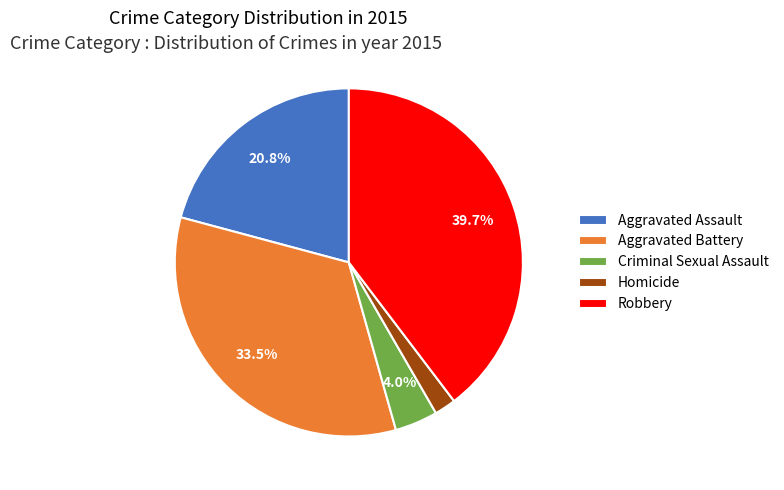

Approximately how many times larger is the value at Robbery compared to Homicide?

19.9